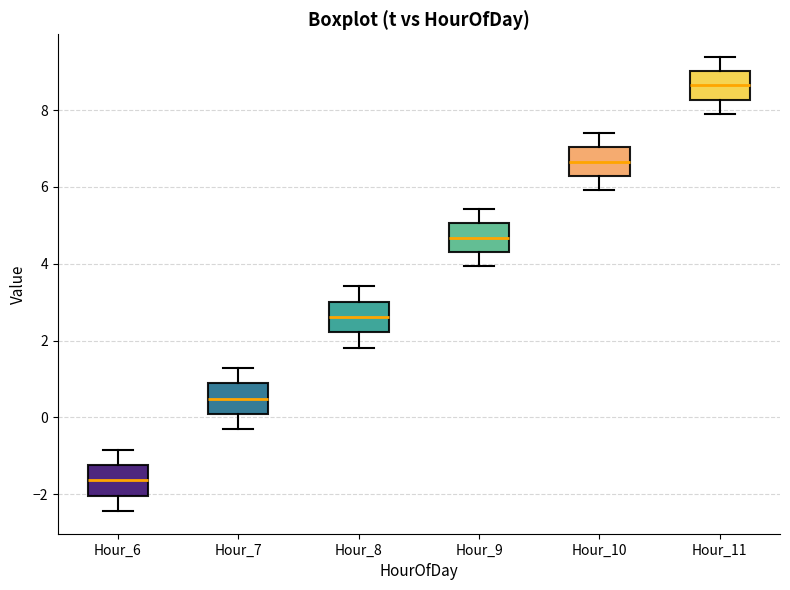

Which box has the lowest median line?

Hour_6